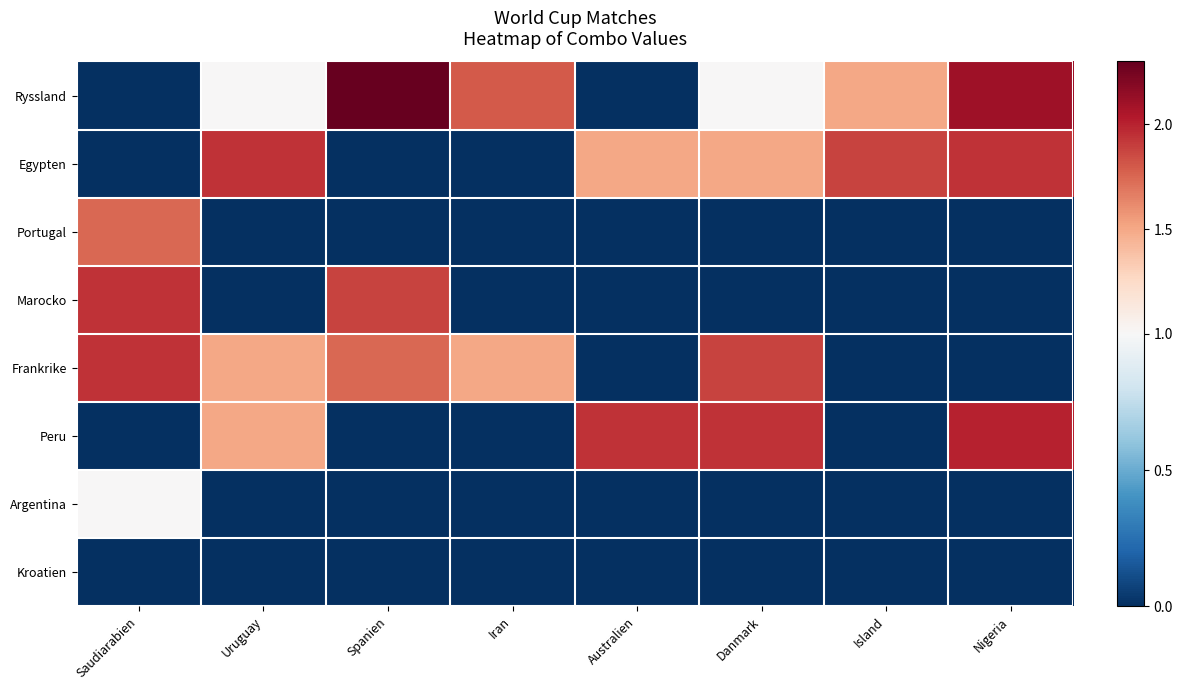

At which category is the sum across all series the highest?

Saudiarabien